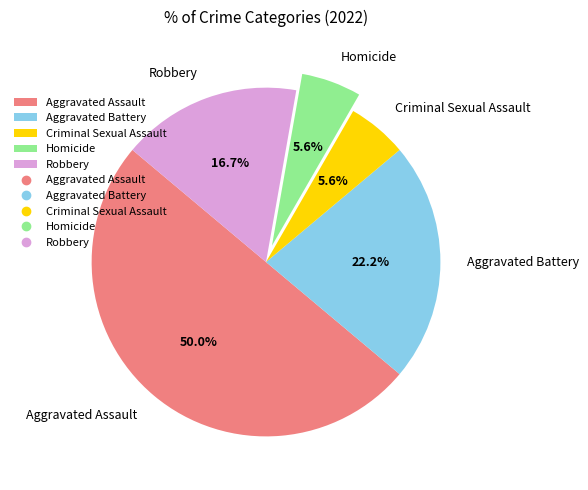

To the nearest percent, what percentage of the pie is Aggravated Assault?

50%